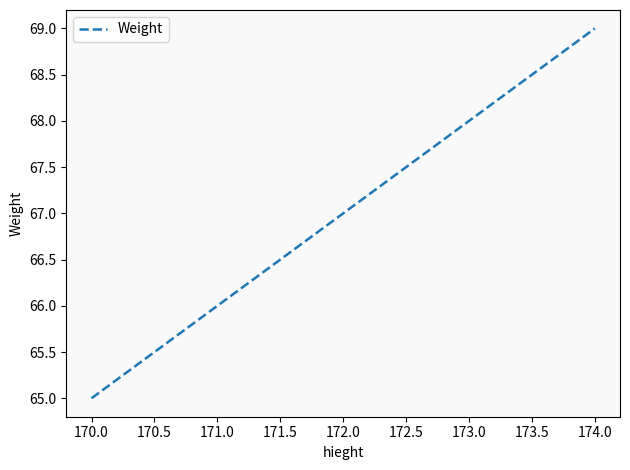

Rank the categories by value from lowest to highest.

170.0, 171.0, 172.0, 173.0, 174.0